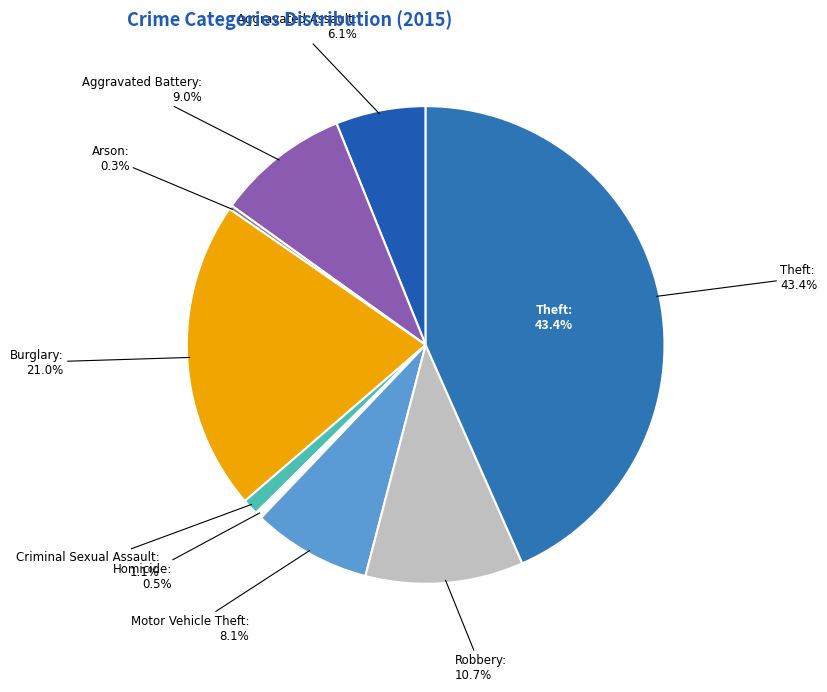

How many segments does this pie chart have?

9